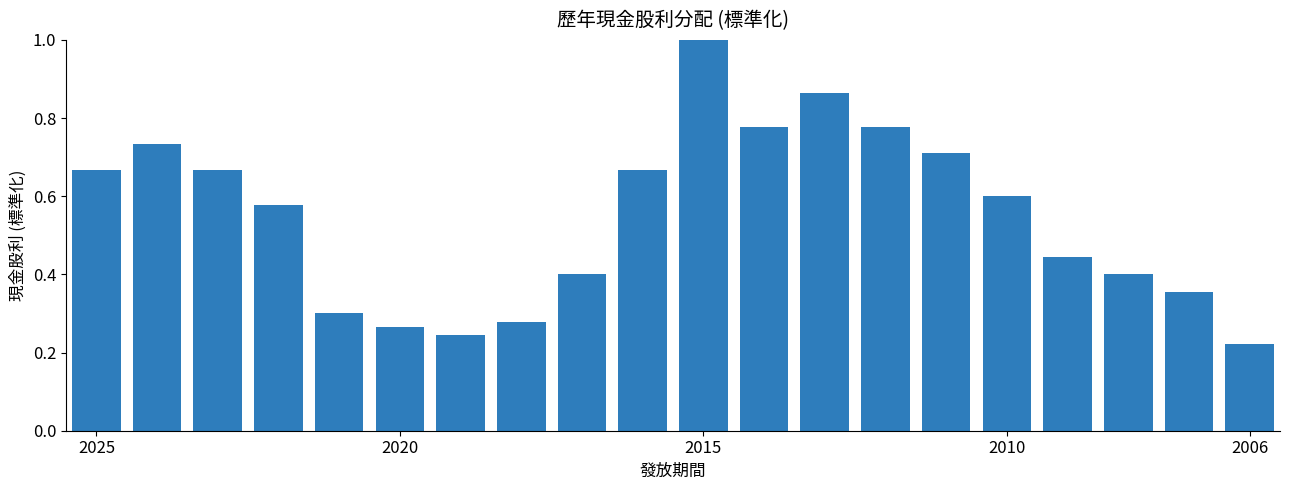

What is the sum of all values?

11.0